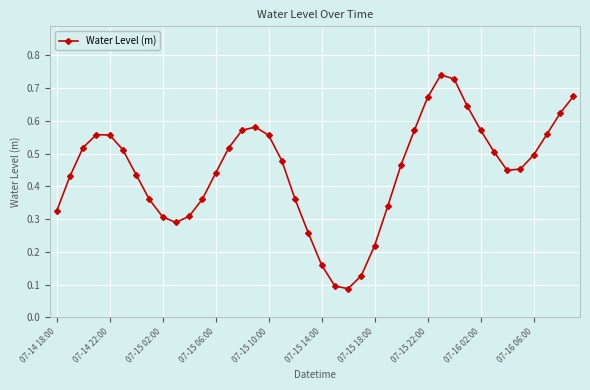

How many interior local peaks (higher than both neighbors) does the data have?

3